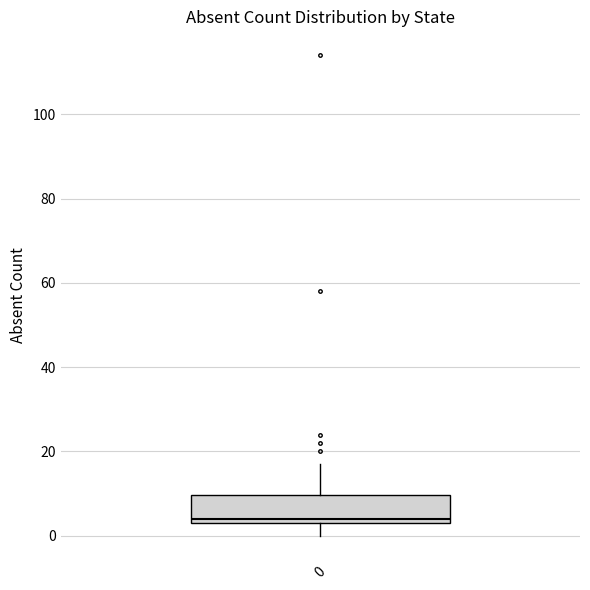

Read this box plot against the y-axis: the position of the median line, the range covered by the box, and the ends of both whiskers. The values are not printed on the chart, so give them approximately, as read against the axis.

median 4 (just above the box's lower edge), box 4 to 10, whiskers 0 to 18